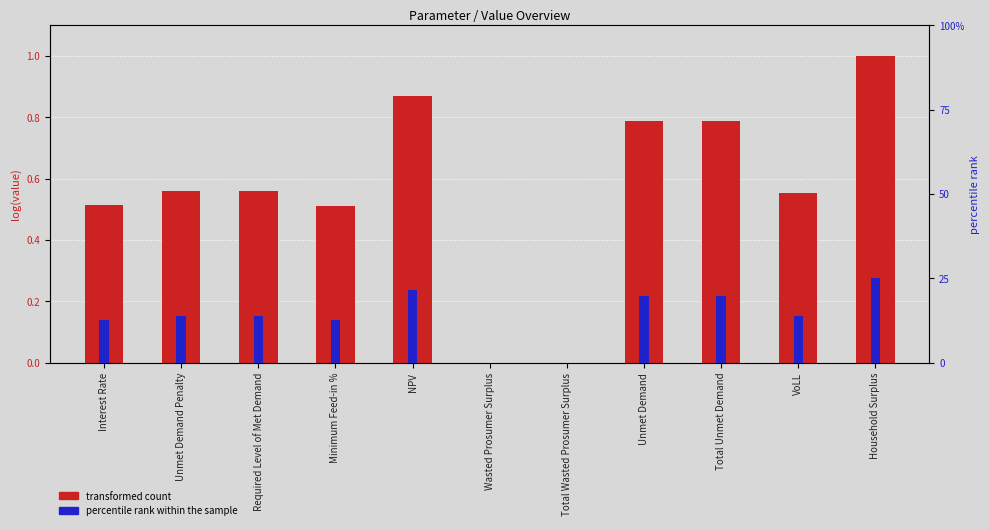

Reading left to right, list all the values displayed in this chart.

transformed count: 0.5	0.6	0.6	0.5	0.9	0.0	0.0	0.8	0.8	0.6	1.0
percentile rank within the sample: 0.1	0.1	0.1	0.1	0.2	0.0	0.0	0.2	0.2	0.1	0.2